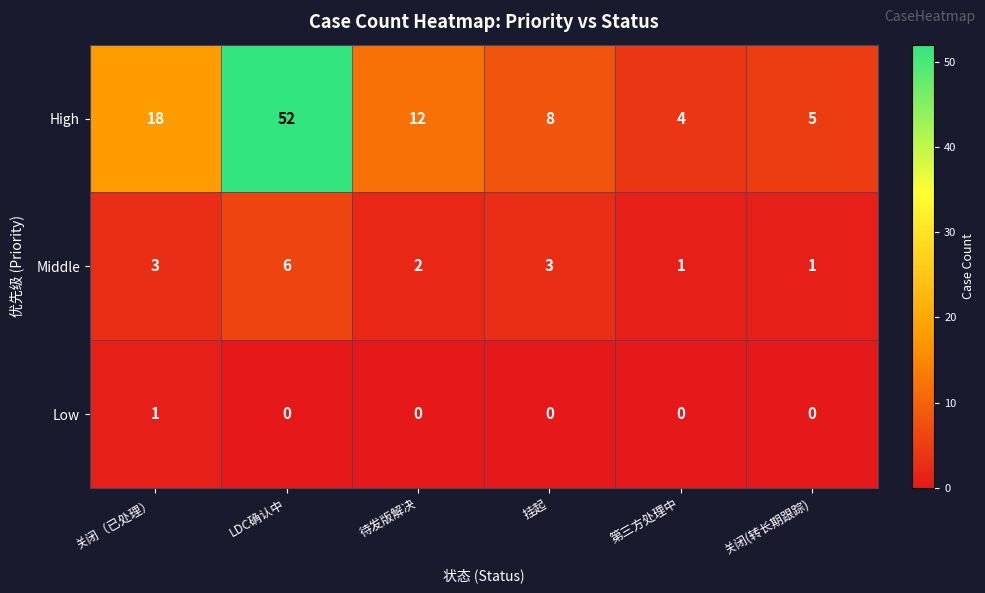

What is the sum of all High values?

99